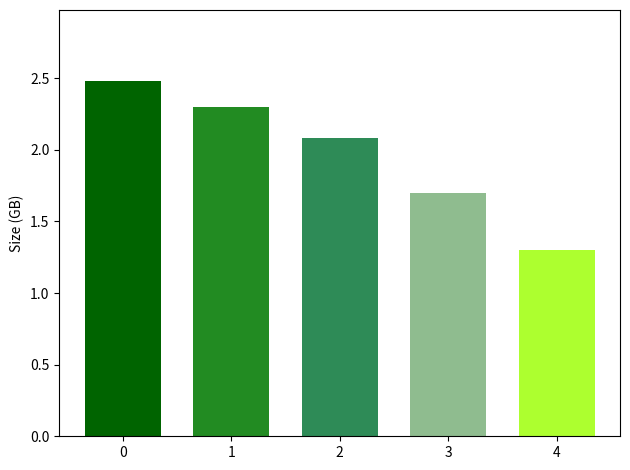

What is the difference between the second highest and minimum values?

1.0